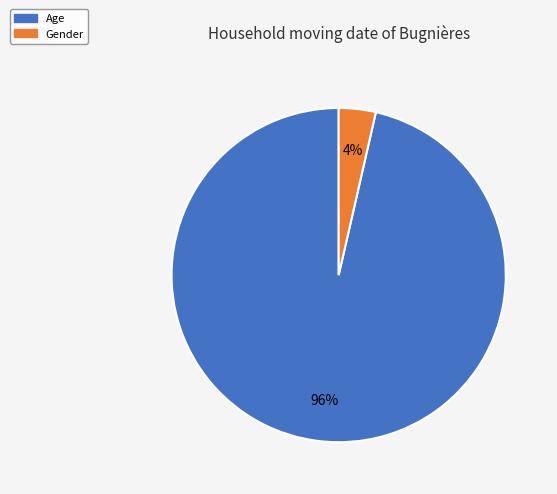

Combined, do Age and Gender account for over 50%?

Yes